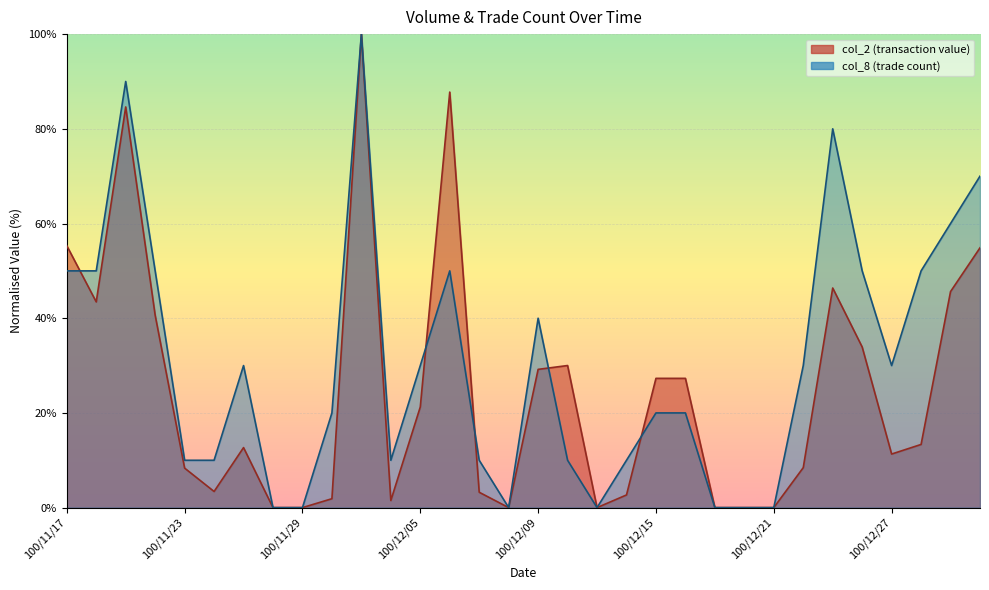

The value of col_2 at 100/12/30 is 28.1. True or false?

False